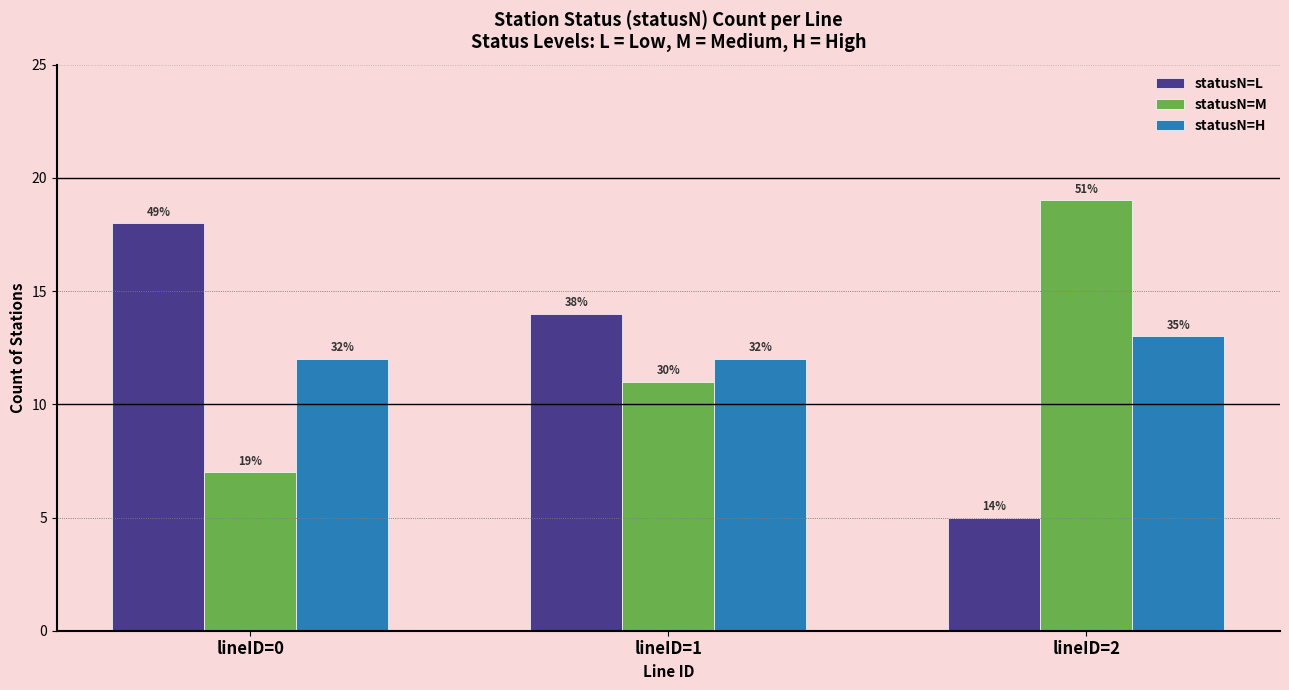

How many bars are there in total?

9